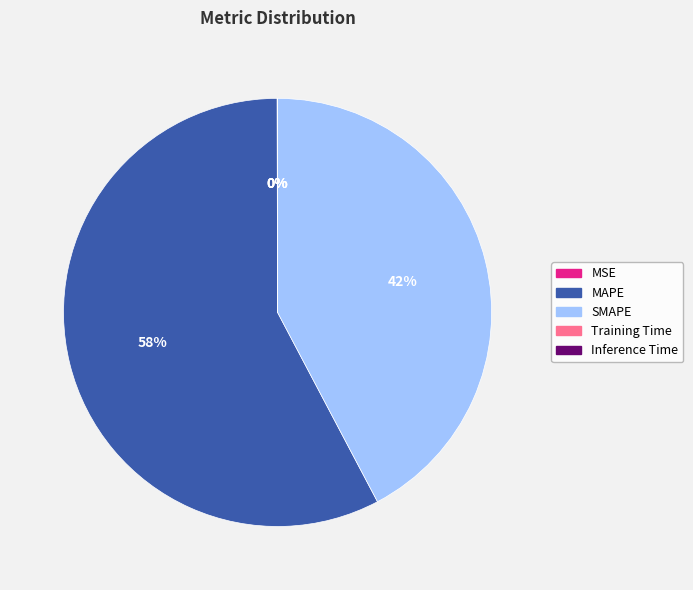

Is MAPE the majority of the pie?

Yes